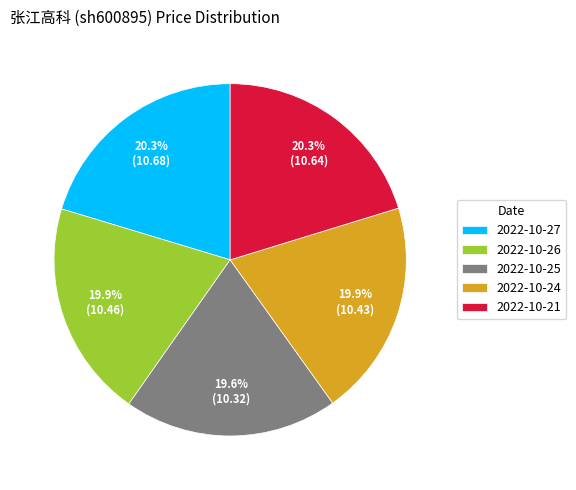

How many segments does this pie chart have?

5